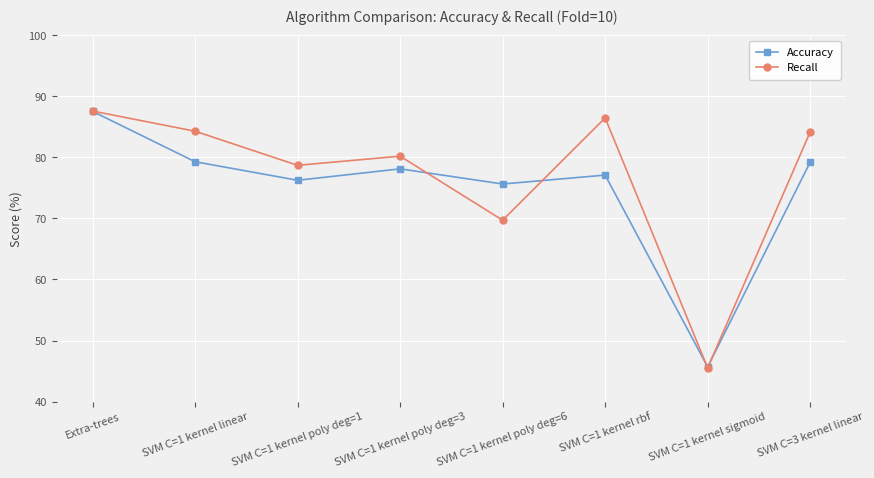

What is the spread (max minus min) of values at SVM C=1 kernel poly deg=3?

2.1